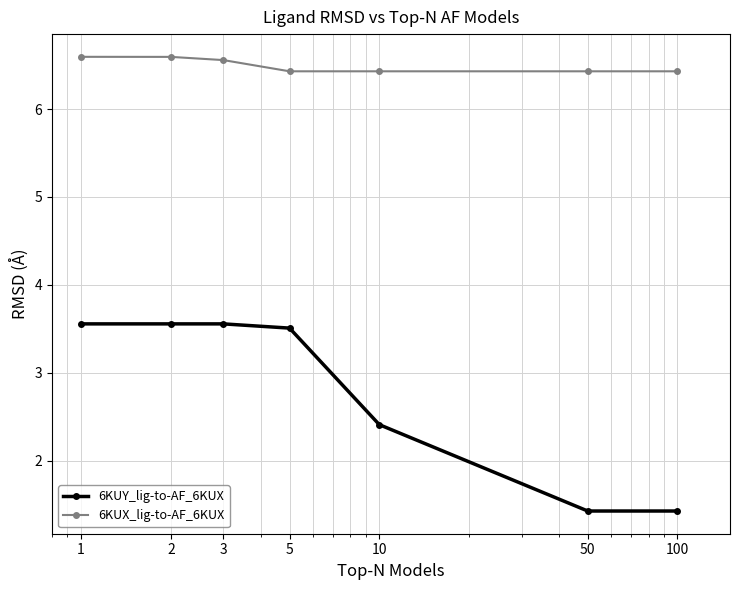

At how many categories does at least one series exceed 6?

7